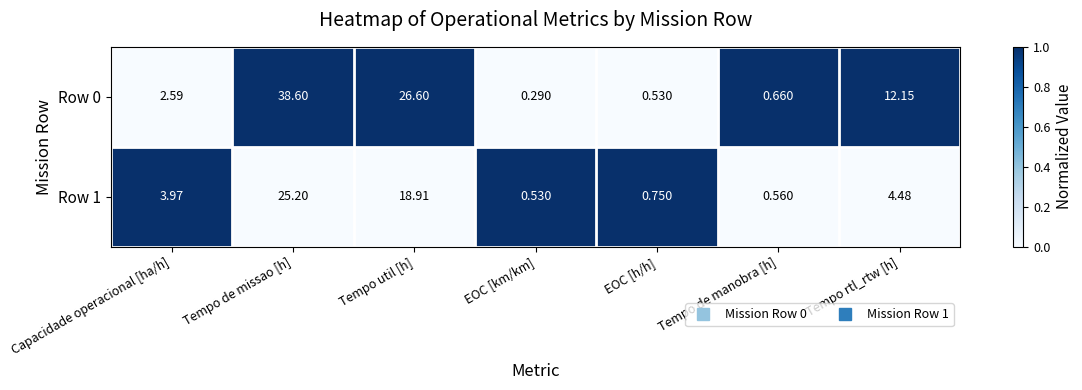

Which series changed the most between EOC [km/km] and EOC [h/h]?

Row 0